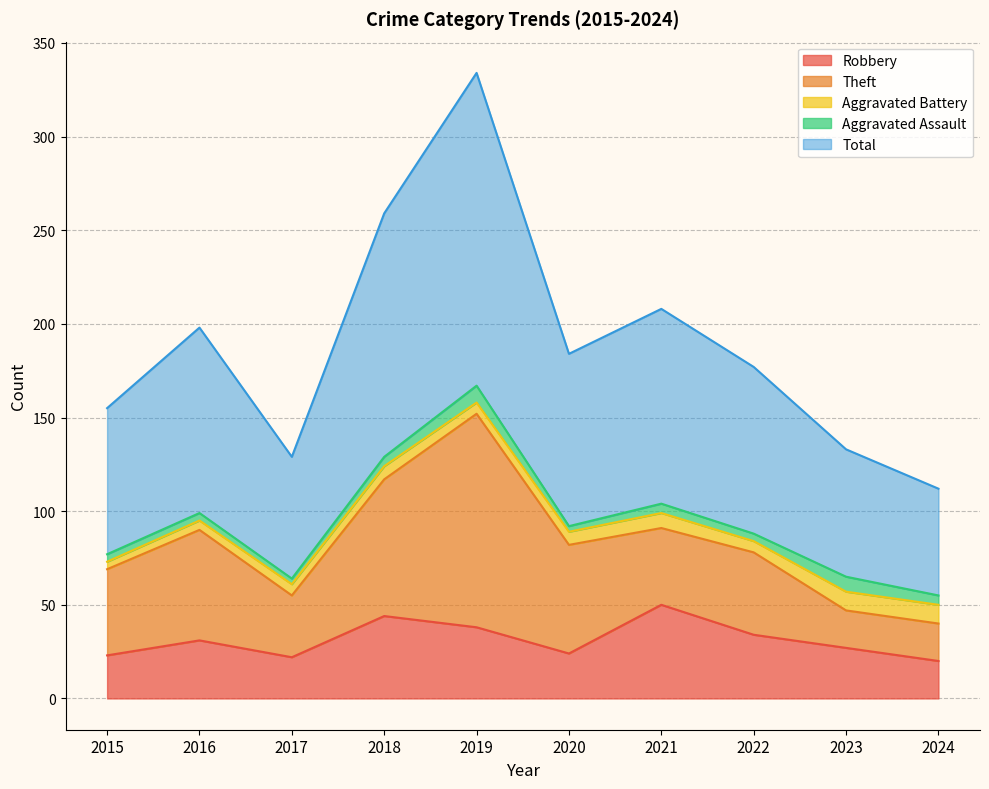

Is the value of Robbery at 2015 greater than the value of Aggravated Battery at 2020?

Yes